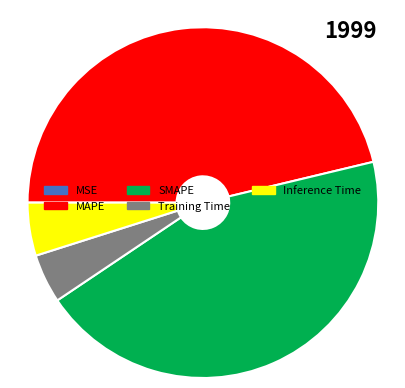

Do Inference Time and Training Time together represent more than half of the pie?

No